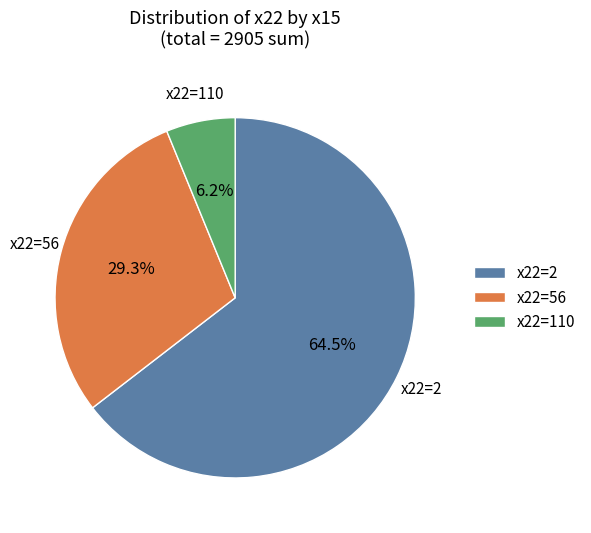

How many slices are in this pie chart?

3